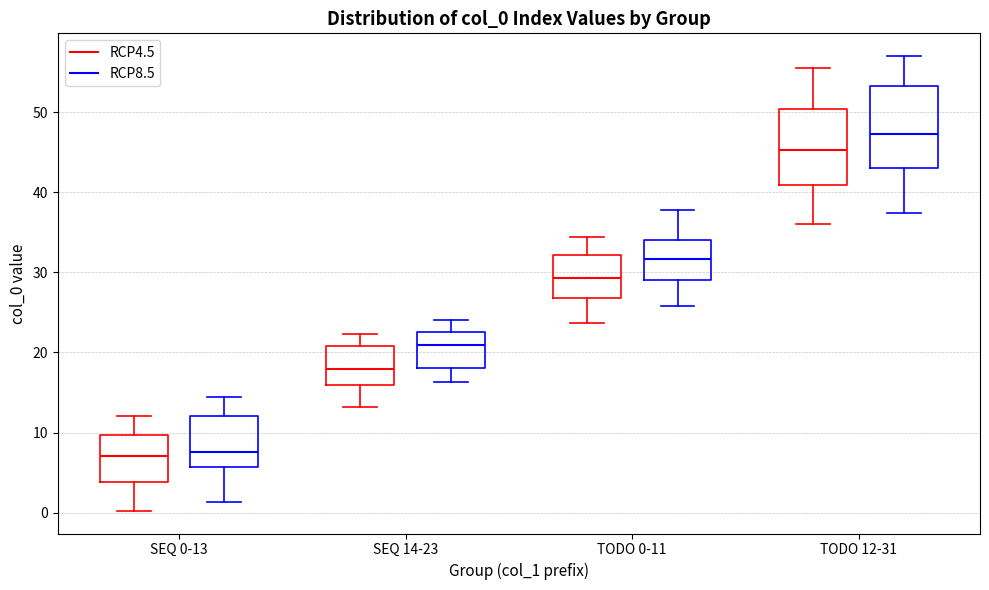

Reading left to right, read every box against the y-axis: the position of its median line, the range the box covers, and the ends of its whiskers. The values are not printed on the chart, so give them approximately, as read against the axis.

SEQ 0-13 (RCP4.5): median 7, box 4 to 10, whiskers 0 to 12
SEQ 0-13 (RCP8.5): median 8, box 6 to 12, whiskers 1 to 14
SEQ 14-23 (RCP4.5): median 18, box 16 to 21, whiskers 13 to 22
SEQ 14-23 (RCP8.5): median 21, box 18 to 23, whiskers 16 to 24
TODO 0-11 (RCP4.5): median 29, box 27 to 32, whiskers 24 to 34
TODO 0-11 (RCP8.5): median 32, box 29 to 34, whiskers 26 to 38
TODO 12-31 (RCP4.5): median 45, box 41 to 50, whiskers 36 to 55
TODO 12-31 (RCP8.5): median 47, box 43 to 53, whiskers 37 to 57